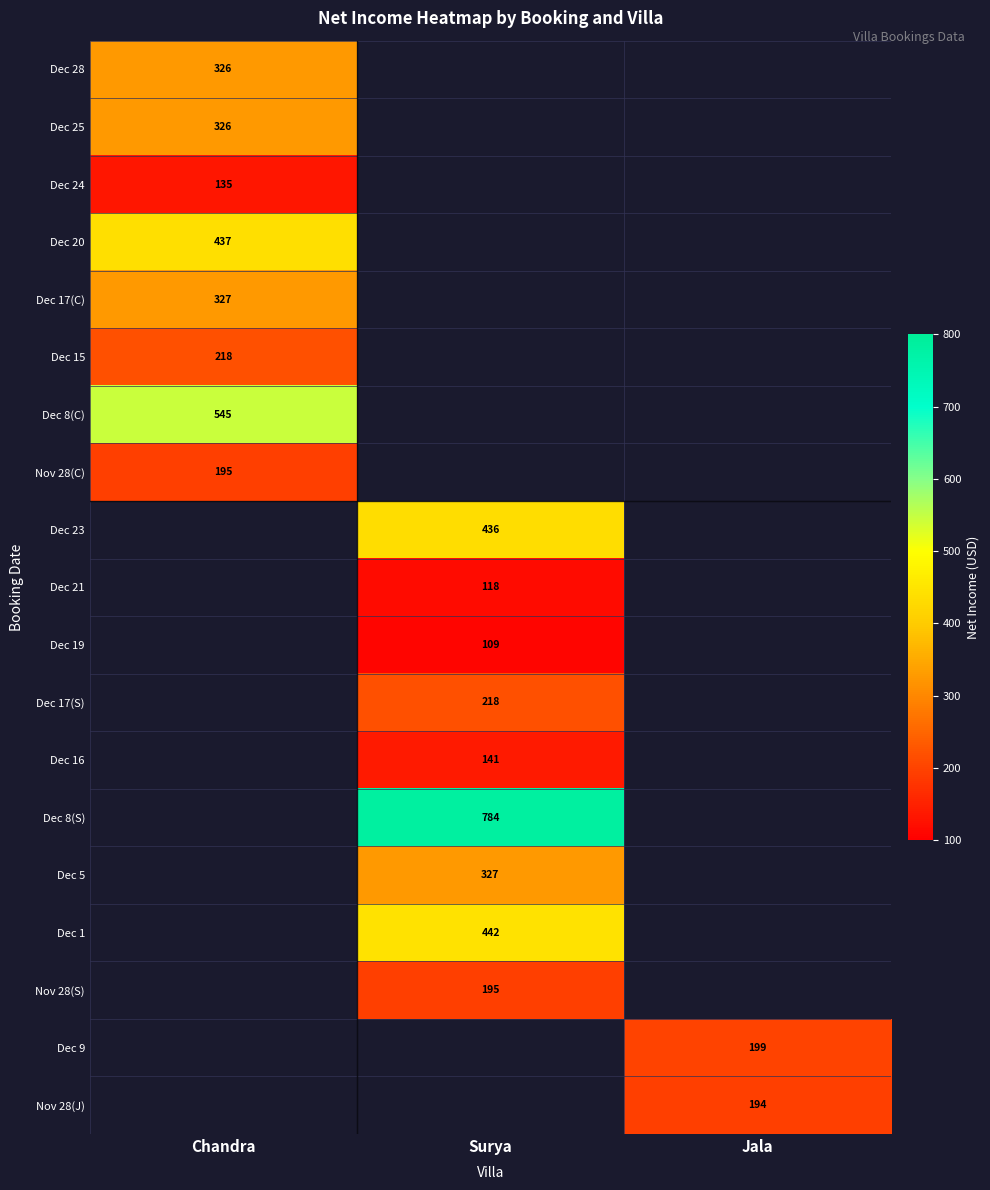

At how many categories does at least one series exceed 268?

2